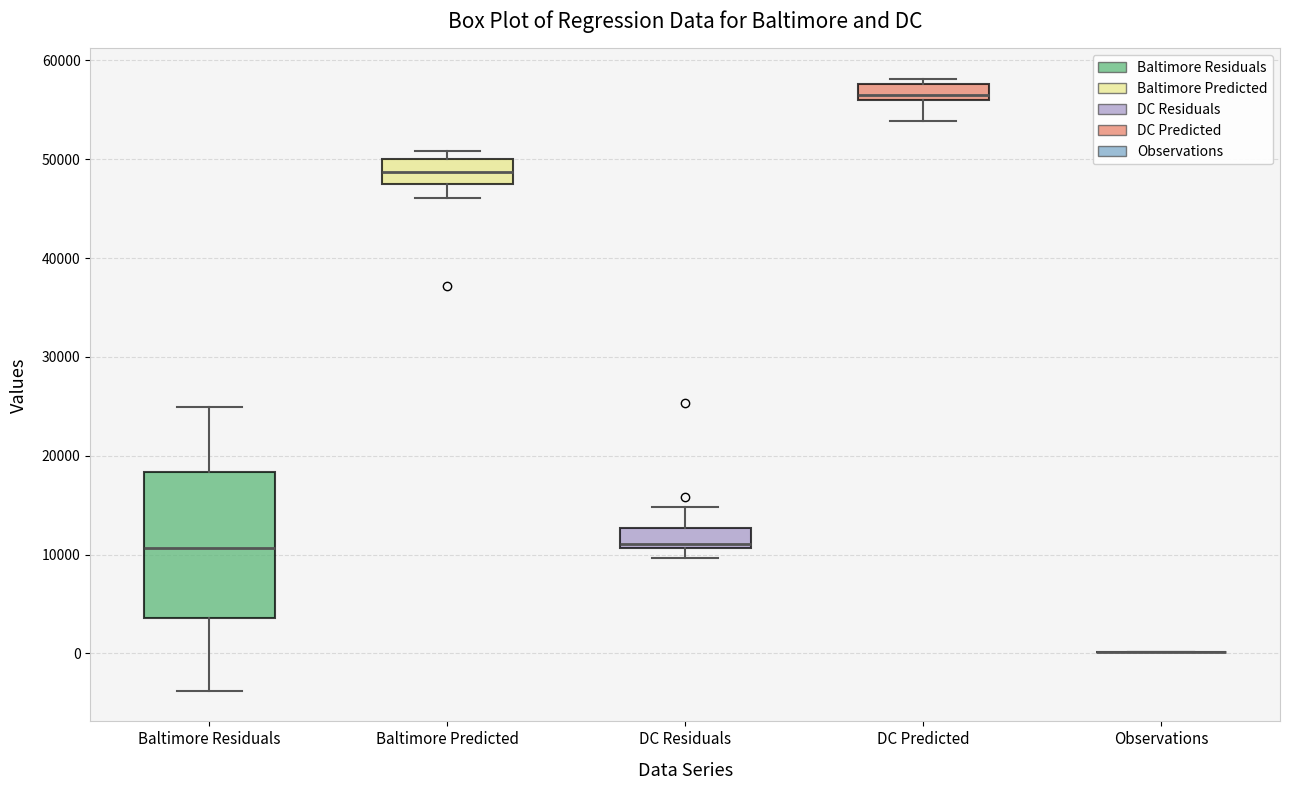

Reading left to right, read every box against the y-axis: the position of its median line, the range the box covers, and the ends of its whiskers. The values are not printed on the chart, so give them approximately, as read against the axis.

Baltimore Residuals: median 11000, box 4000 to 18000, whiskers -4000 to 25000
Baltimore Predicted: median 49000, box 47000 to 50000, whiskers 46000 to 51000
DC Residuals: median 11000 (just above the box's lower edge), box 11000 to 13000, whiskers 10000 to 15000
DC Predicted: median 56000 (just above the box's lower edge), box 56000 to 58000, whiskers 54000 to 58000 (just above the box's upper edge)
Observations: box collapsed to a line at 0, whiskers 0 to 0